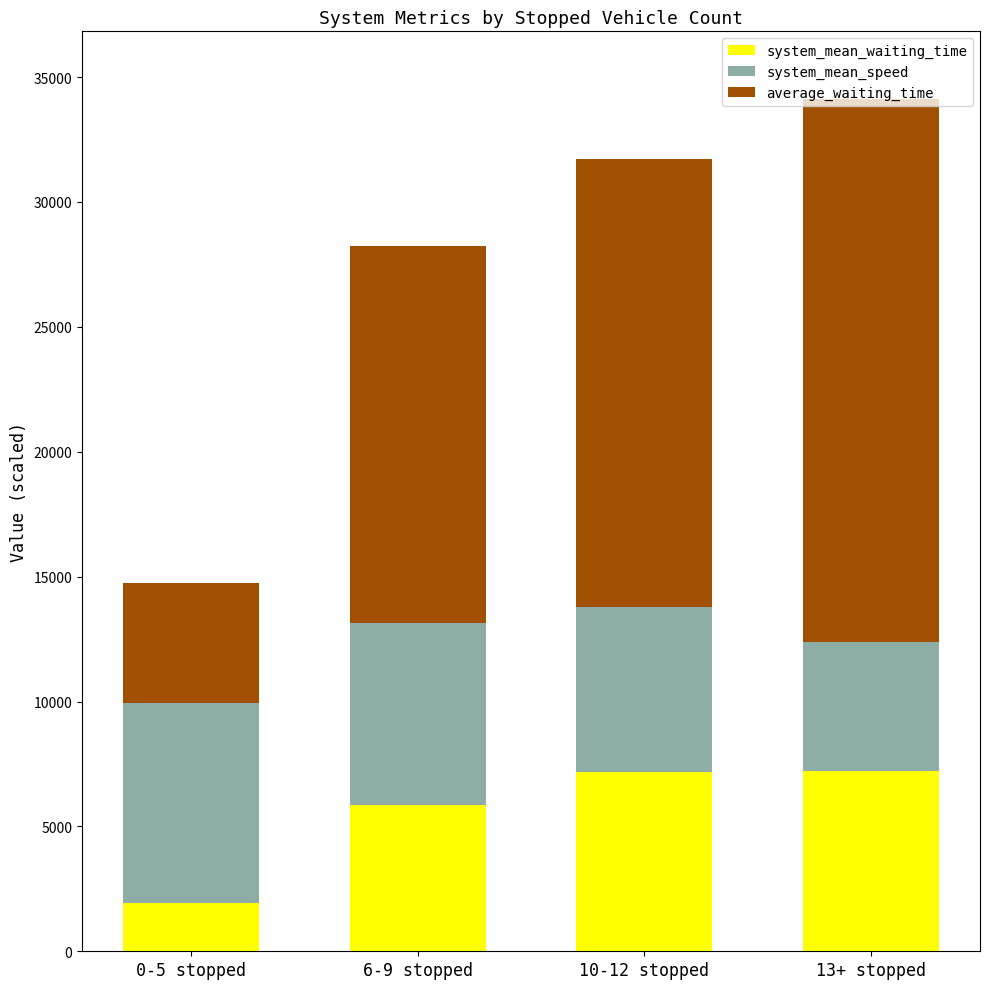

What is the lowest value of the system_mean_waiting_time series?

1918.0